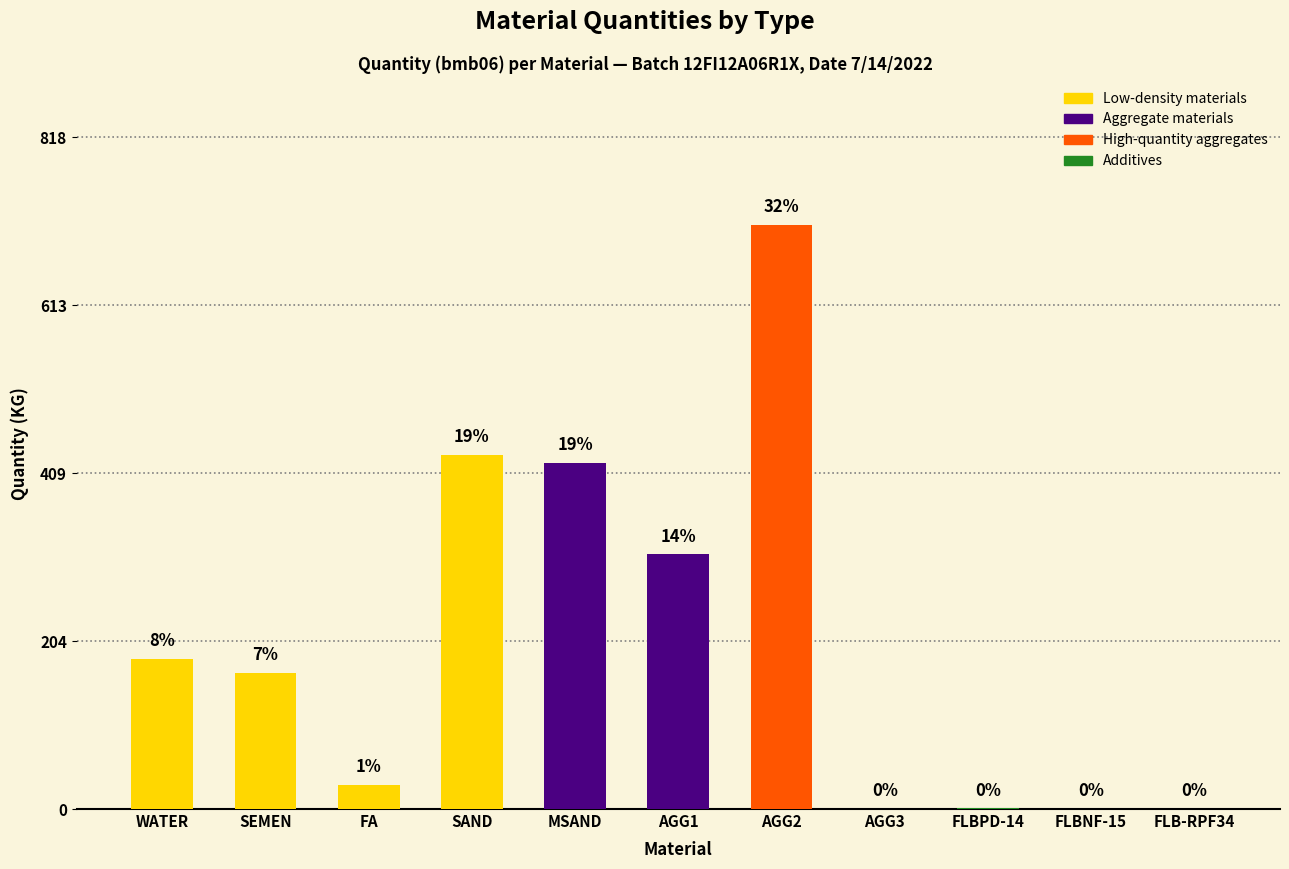

Reading left to right, what are all the values shown in this chart?

WATER=183.0	SEMEN=166.0	FA=29.0	SAND=431.0	MSAND=421.0	AGG1=310.0	AGG2=711.0	AGG3=0.0	FLBPD-14=0.8	FLBNF-15=0.0	FLB-RPF34=0.0